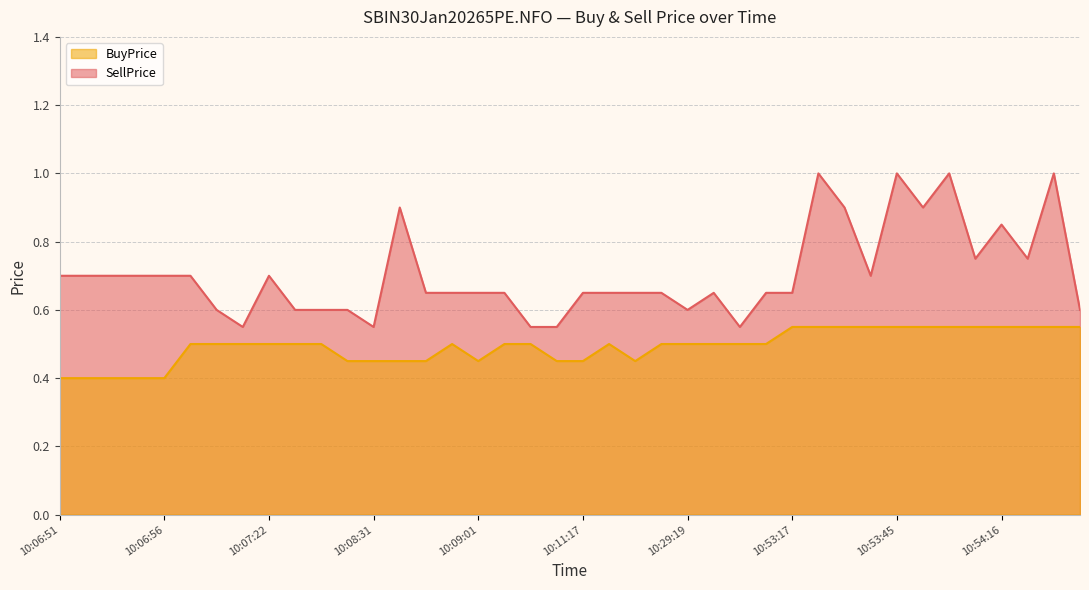

Count the SellPrice values in the range 0 to 1.

40